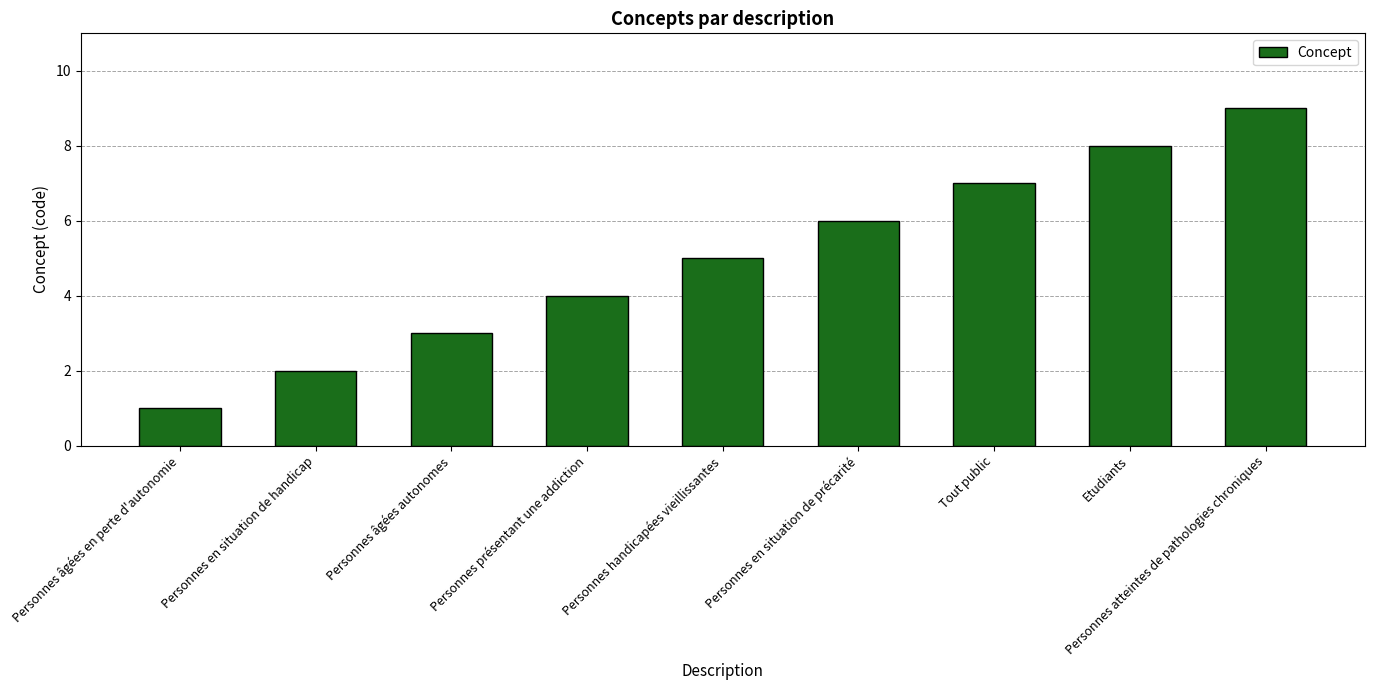

What is the label of the 5th bar from the left?

Personnes handicapées vieillissantes